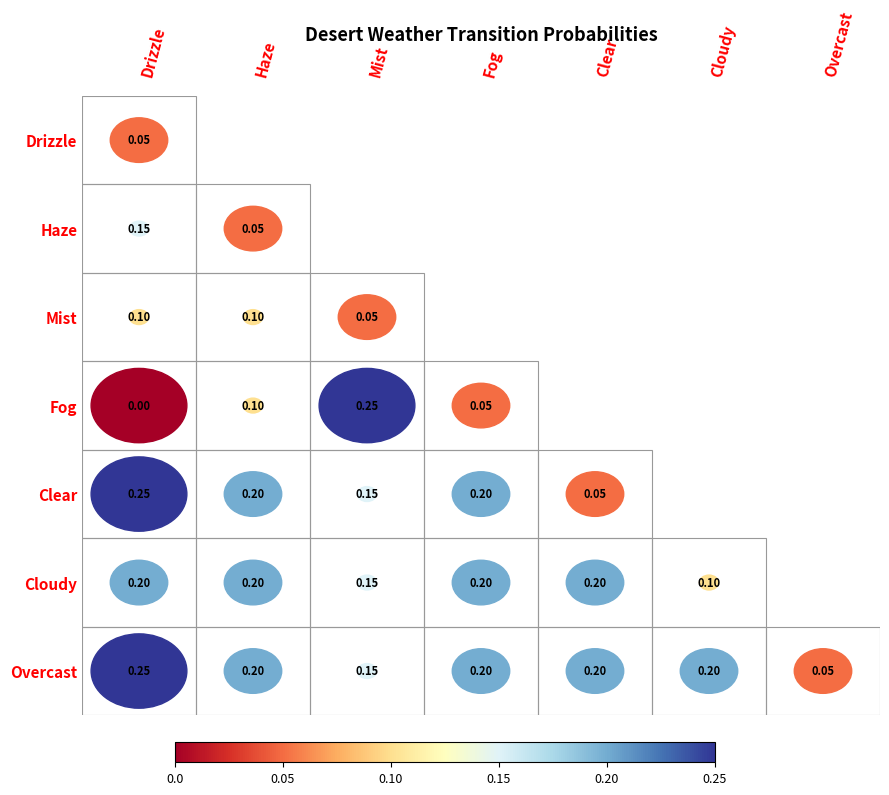

Where is Cloudy nearest to the value 0?

5